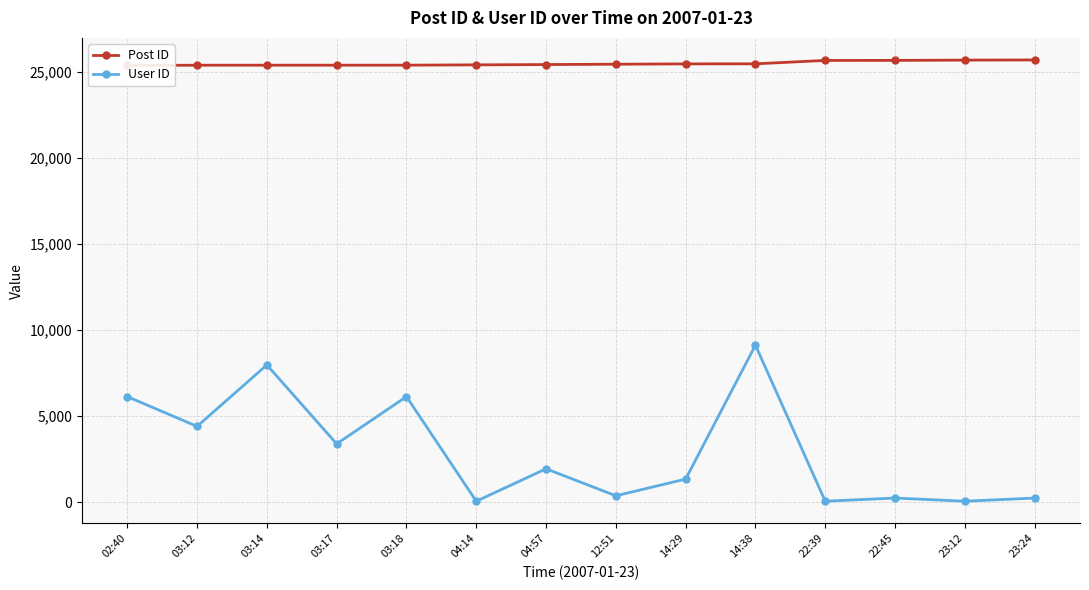

Which label corresponds to the smallest value in the chart?

04:14